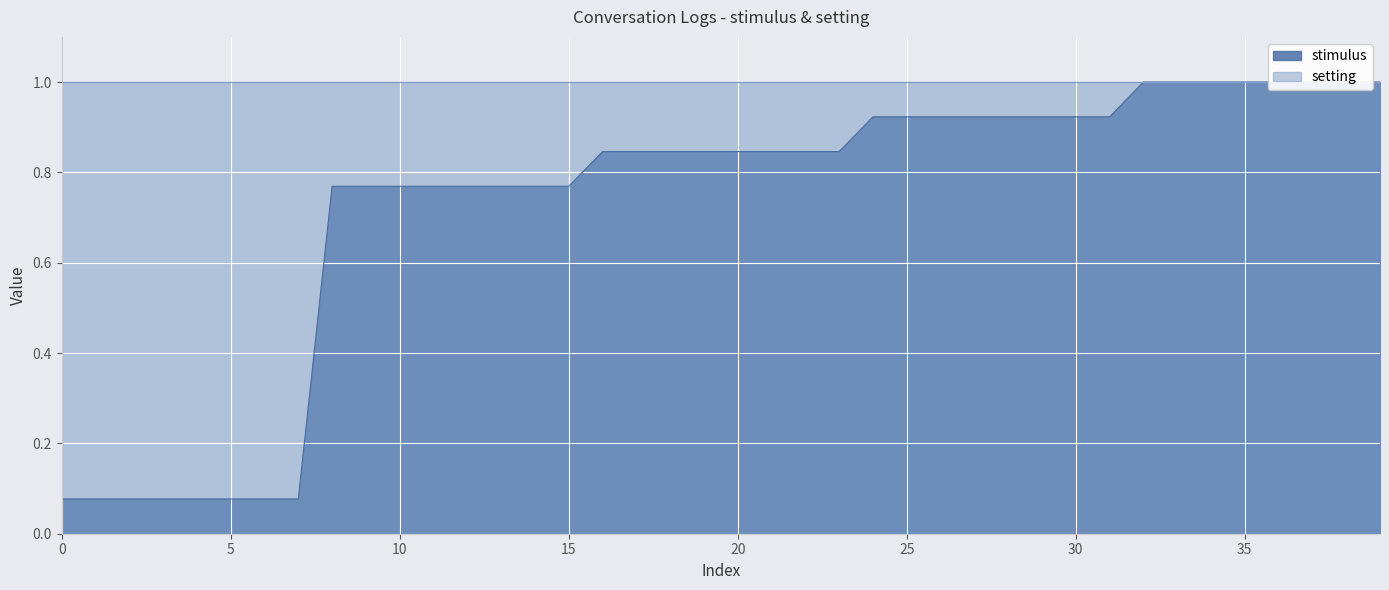

What is the minimum value shown in the chart?

0.1